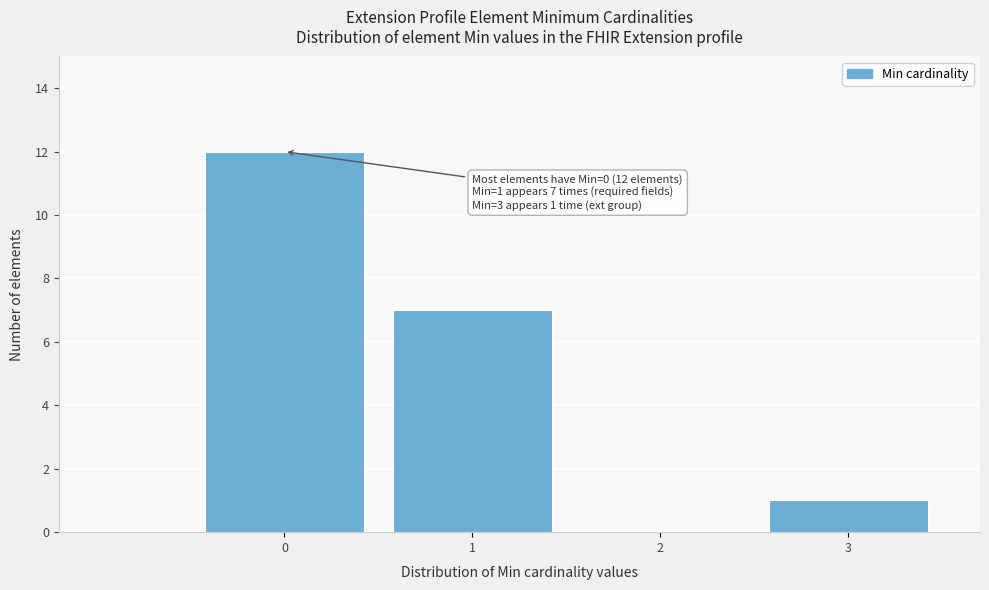

Reading left to right, extract all data points from this chart.

0=12	1=7	2=0	3=1